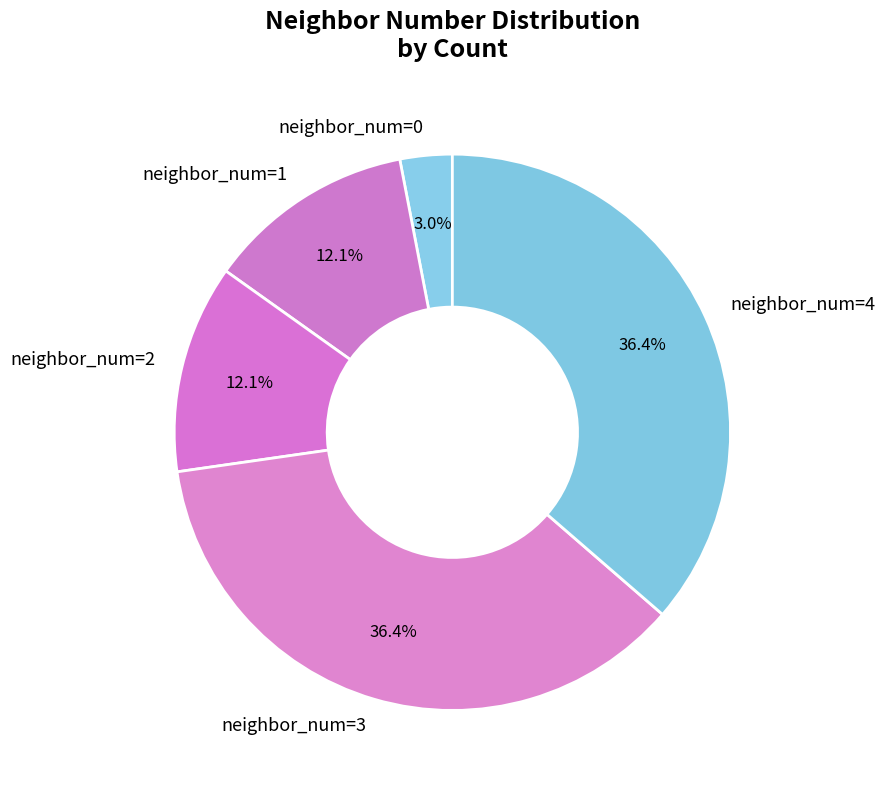

Which category has the smallest portion of the pie?

neighbor_num=0